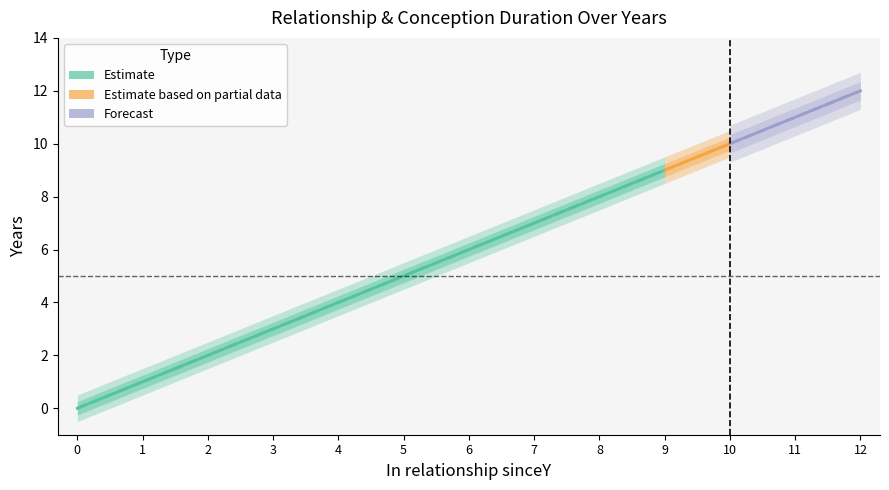

Is this an area chart (filled region under the line)?

No